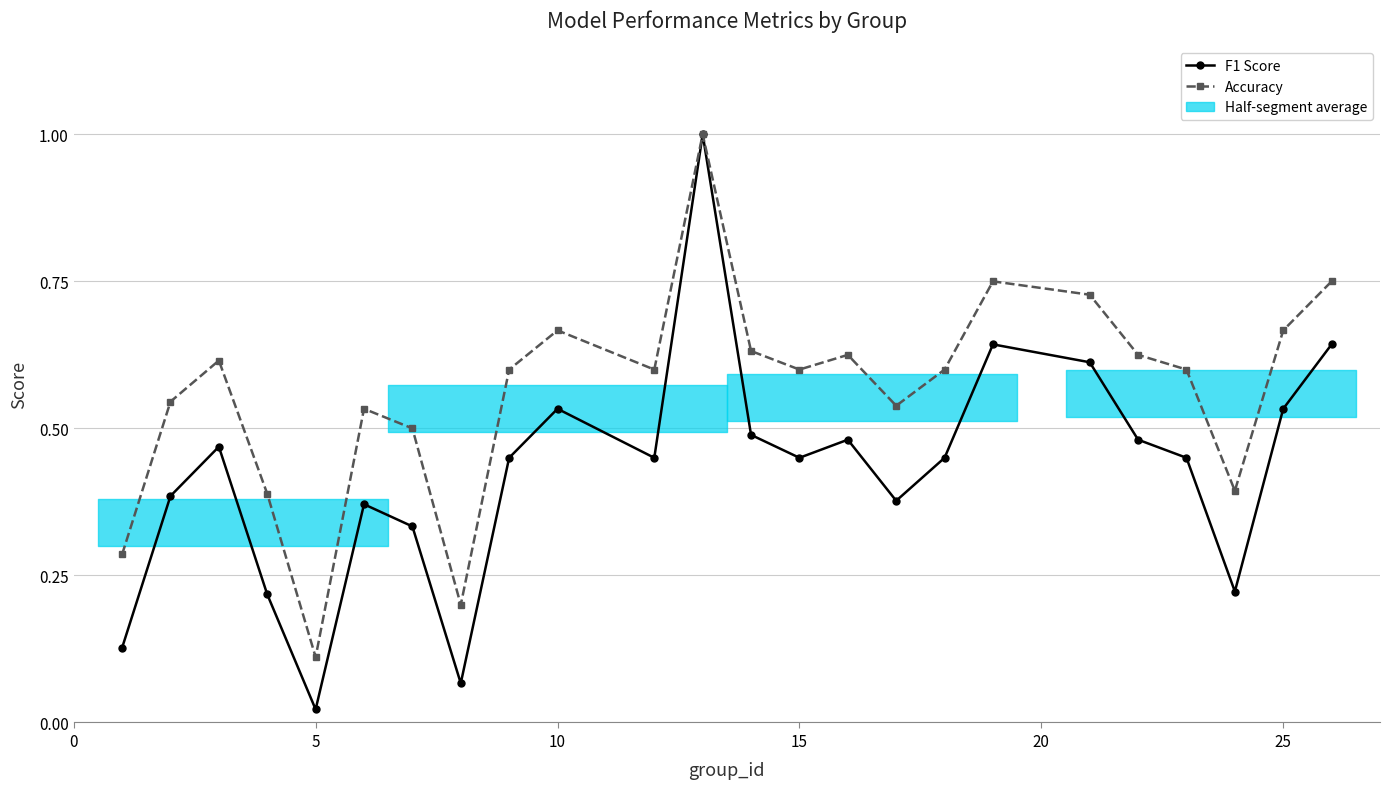

Reading left to right, list all the values displayed in this chart.

F1 Score: 0.1	0.4	0.5	0.2	0.0	0.4	0.3	0.1	0.5	0.5	0.5	1.0	0.5	0.5	0.5	0.4	0.5	0.6	0.6	0.5	0.5	0.2	0.5	0.6
Accuracy: 0.3	0.5	0.6	0.4	0.1	0.5	0.5	0.2	0.6	0.7	0.6	1.0	0.6	0.6	0.6	0.5	0.6	0.8	0.7	0.6	0.6	0.4	0.7	0.8